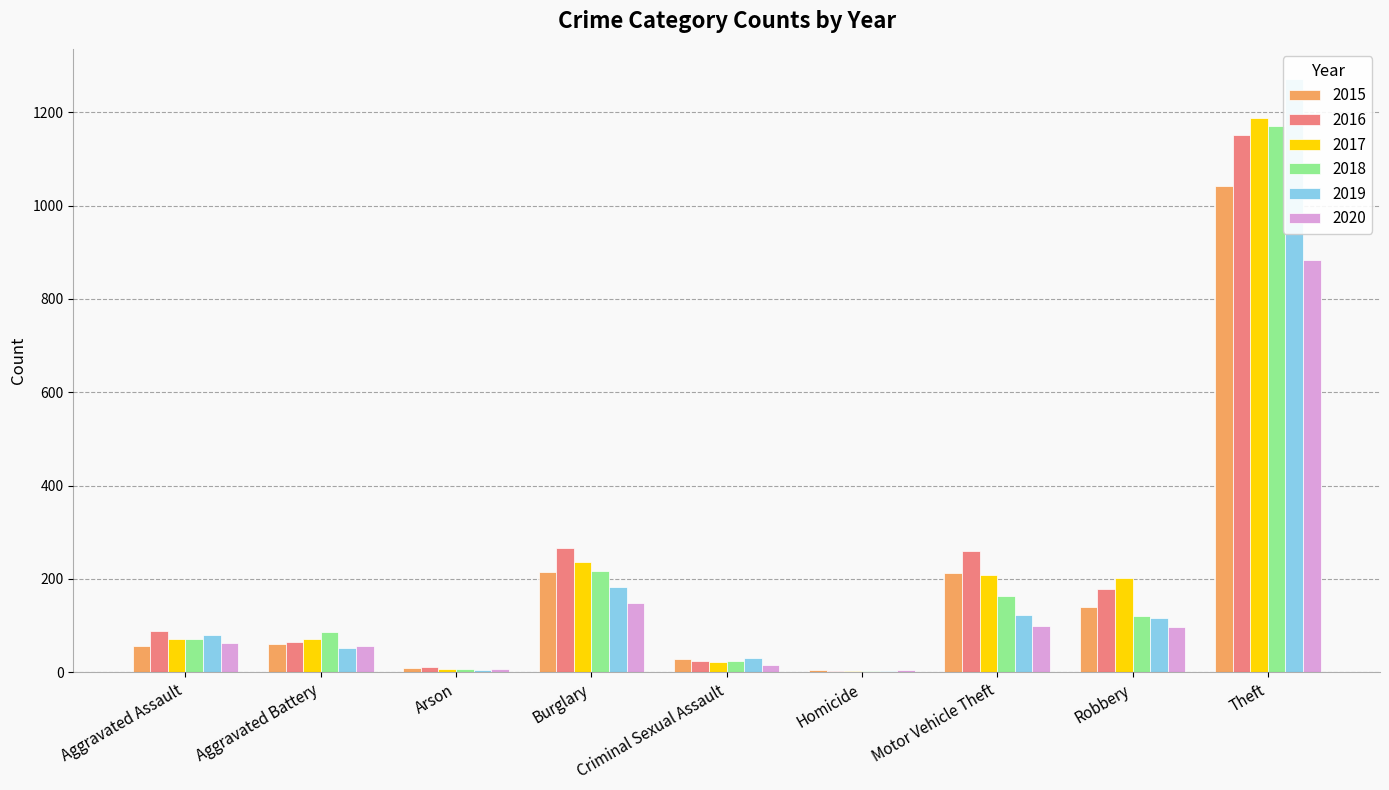

What is the lowest value of the 2018 series?

4